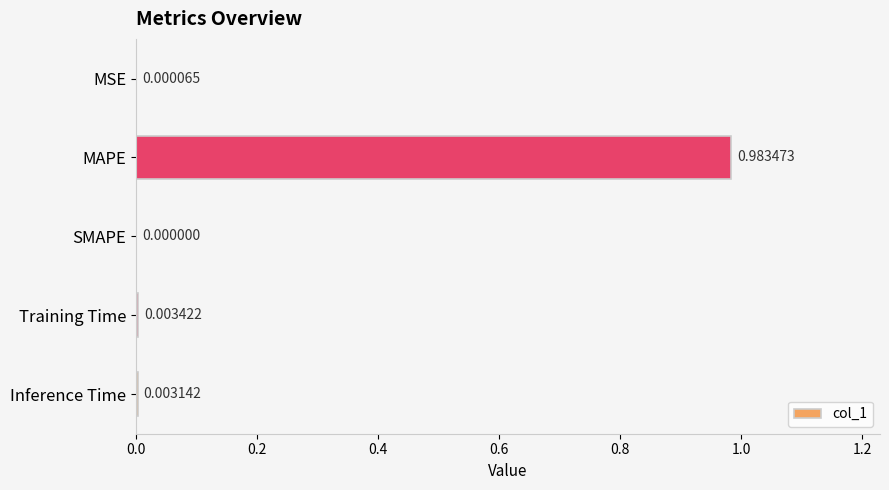

Which category has the highest value across all series?

MAPE